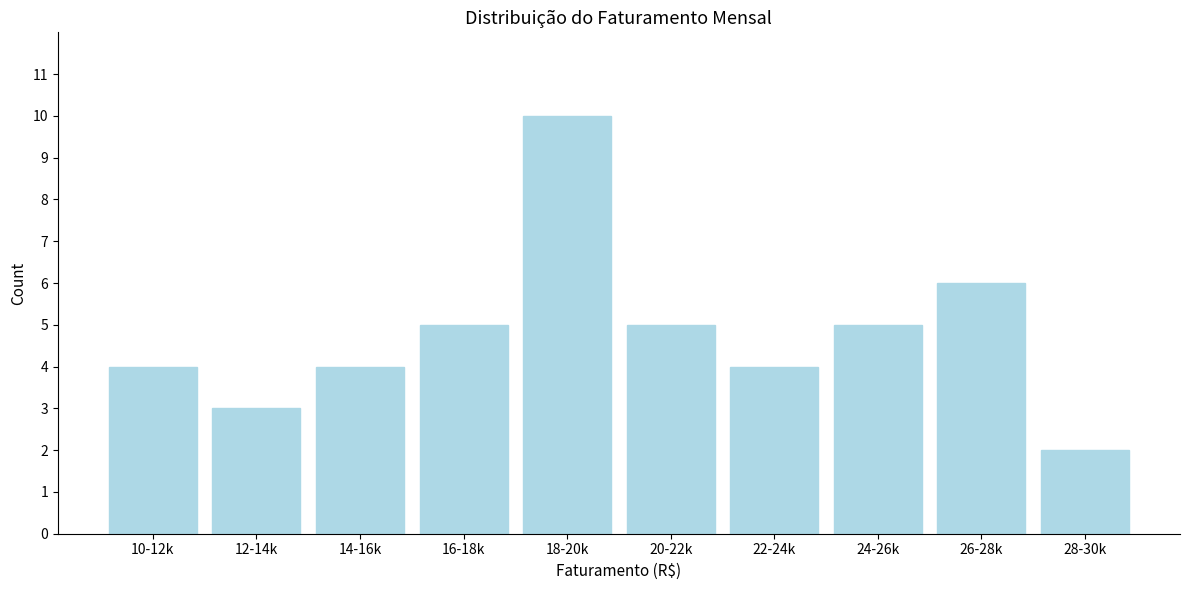

Reading left to right, list all the values displayed in this chart.

10-12k=4	12-14k=3	14-16k=4	16-18k=5	18-20k=10	20-22k=5	22-24k=4	24-26k=5	26-28k=6	28-30k=2